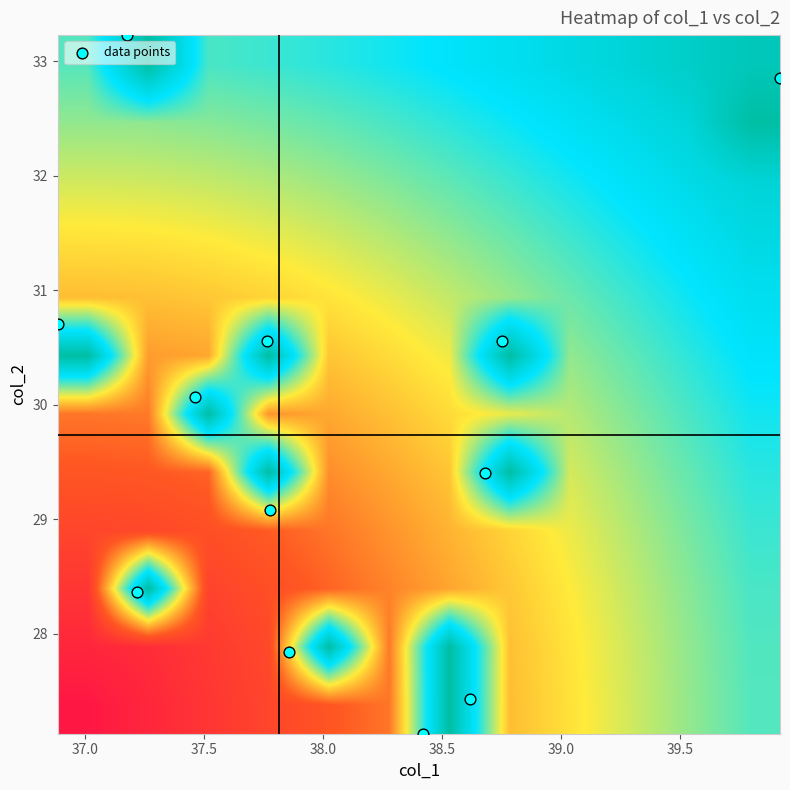

Which series has the widest spread of values?

data points